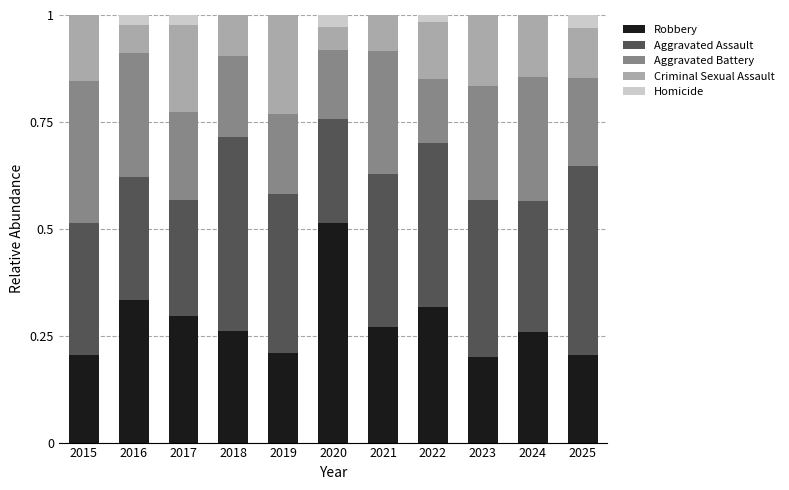

What is the total value across all series at 2021?

1.0